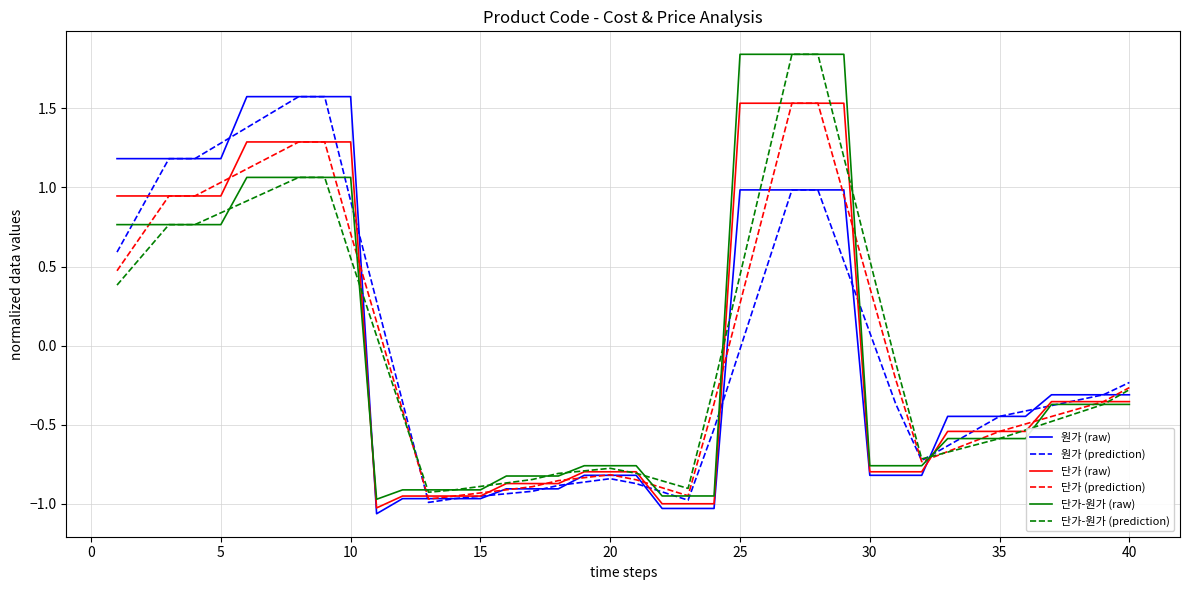

How many values in 단가 (raw) are above zero?

15